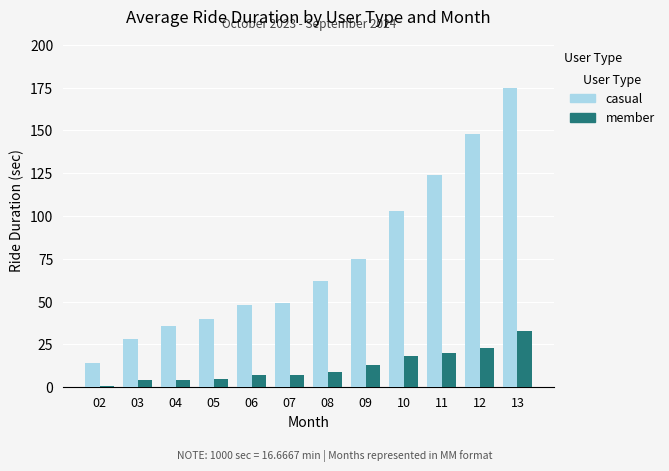

Rank the series by their average value, from highest to lowest.

casual, member